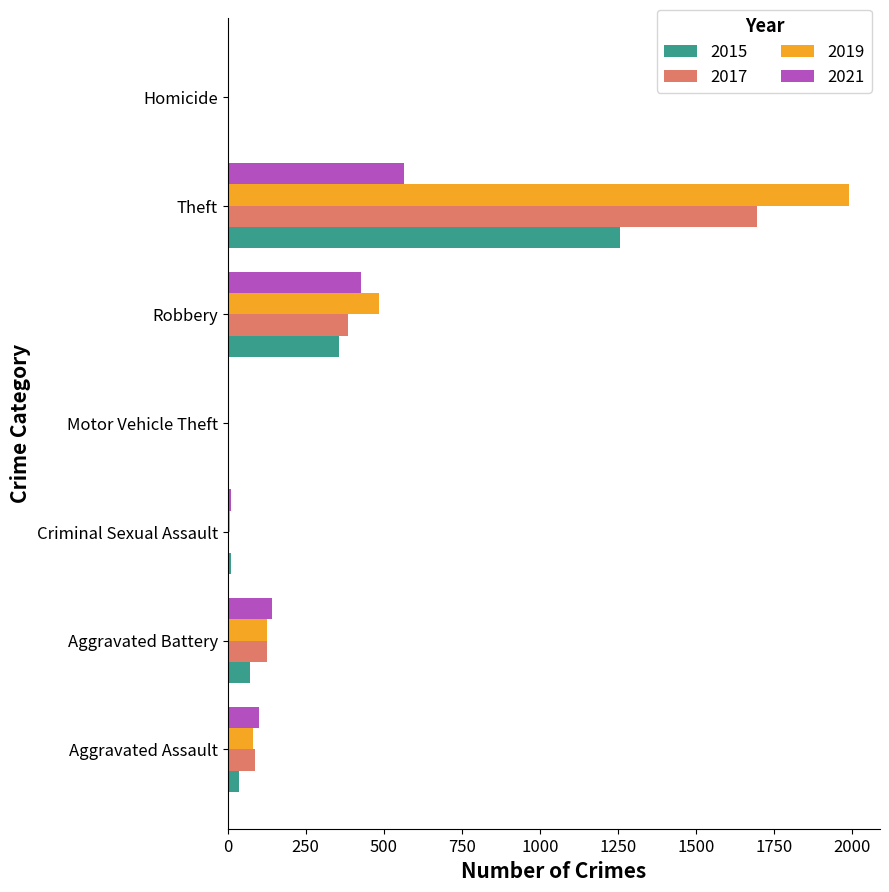

At which label does 2017 reach its peak?

Theft